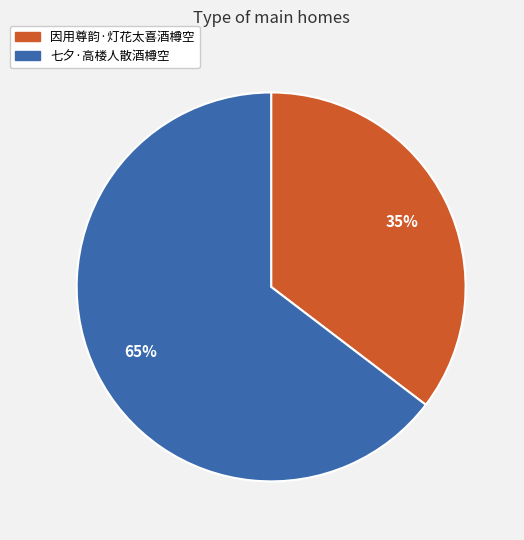

To the nearest percent, what is the combined percentage of 因用尊韵·灯花太喜酒樽空 and 七夕·高楼人散酒樽空?

100%